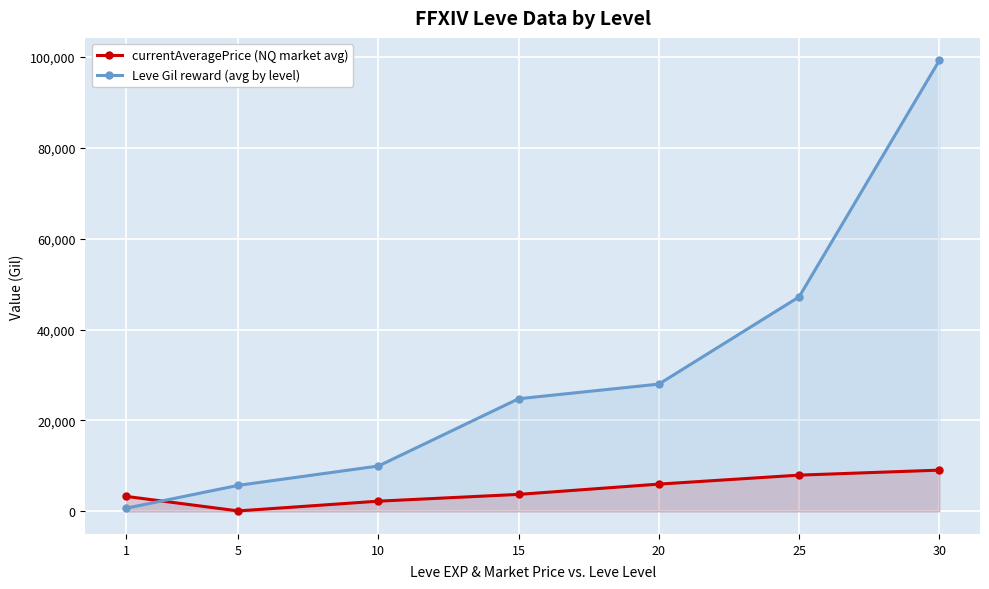

What is the greatest value displayed?

99220